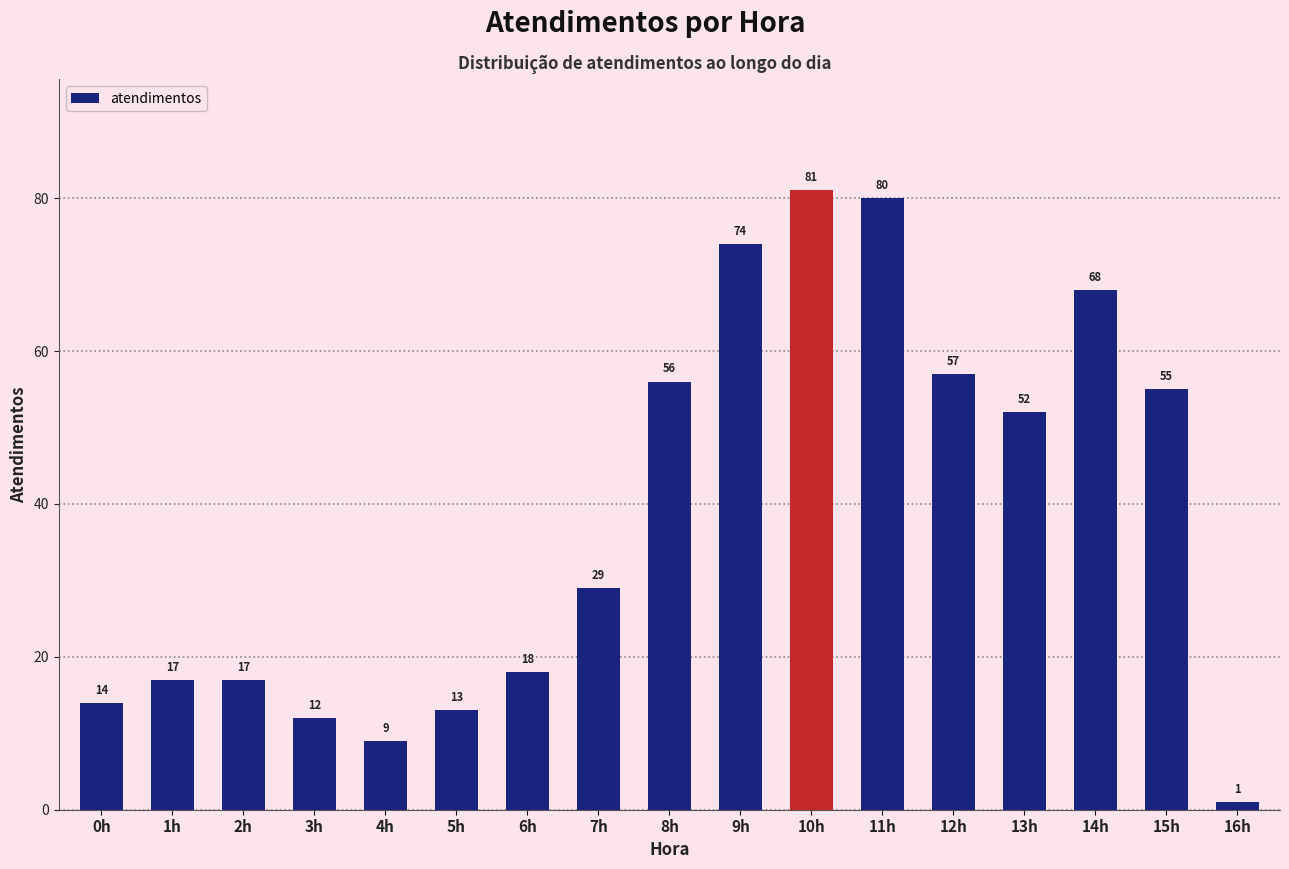

Between 8h and 6h, which is larger?

8h